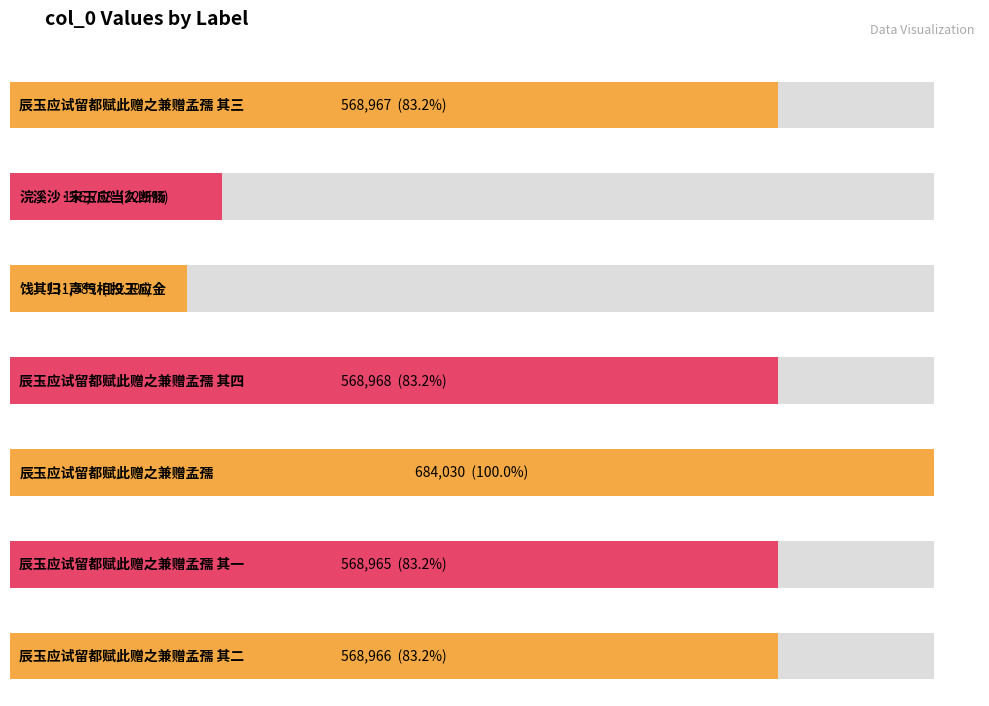

What is the minimum value shown in the chart?

131389